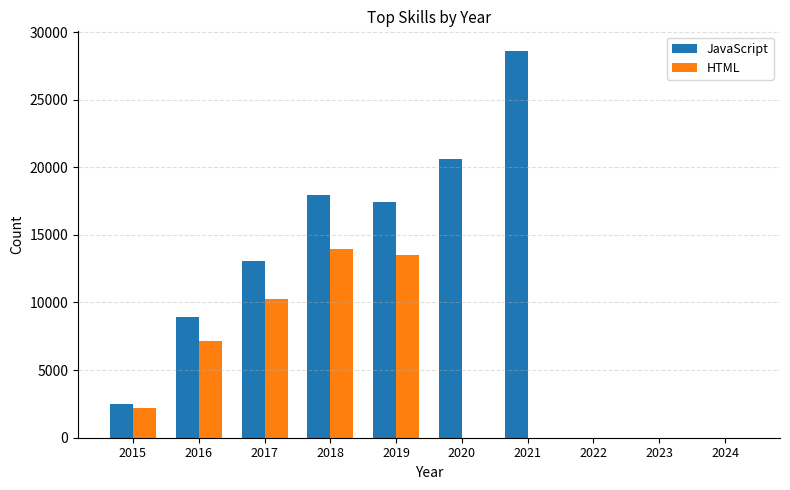

Reading left to right, list all the values displayed in this chart.

JavaScript: 2530	8919	13049	17953	17410	20610	28622	0	0	0
HTML: 2215	7181	10228	13934	13549	0	0	0	0	0